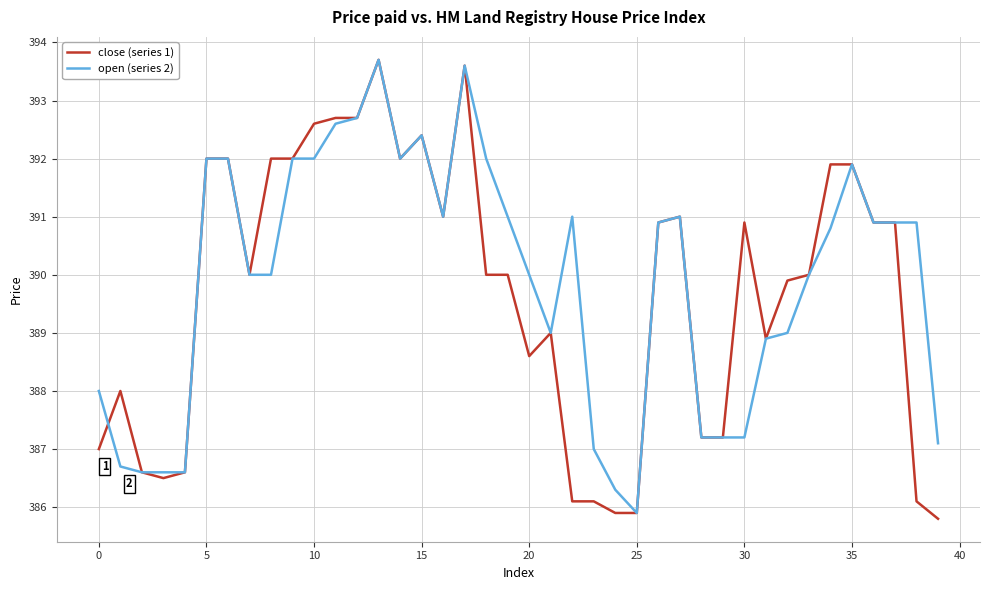

Which series has the largest range (max minus min)?

close (series 1)